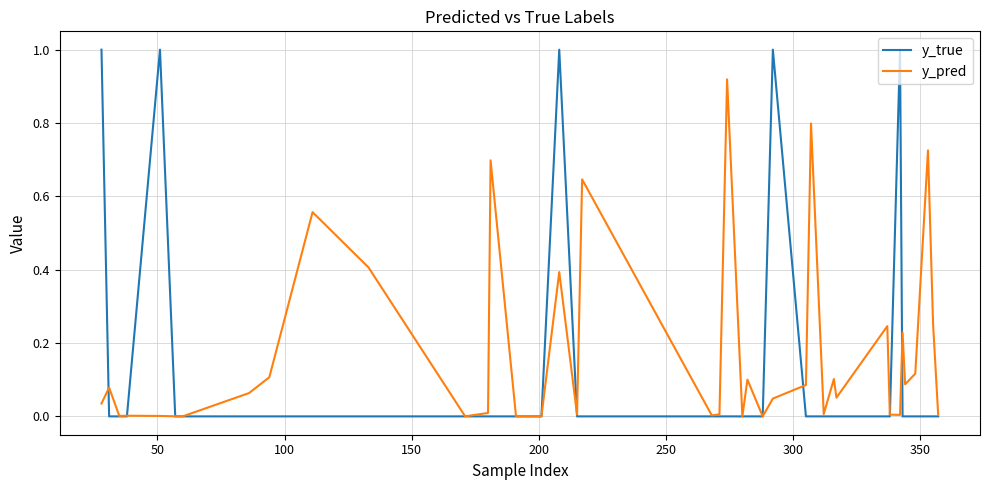

Which series has the largest range (max minus min)?

y_true